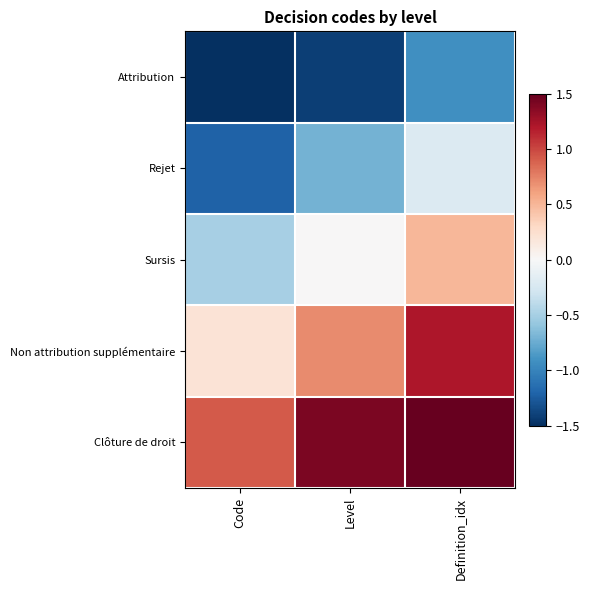

Between Definition_idx and Level, which is larger?

Definition_idx